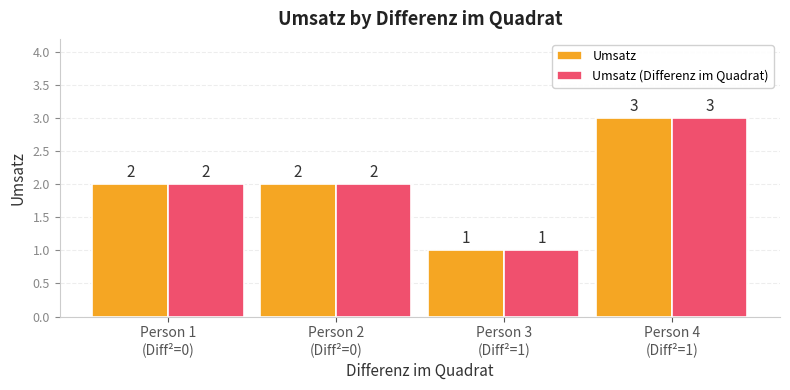

What is the greatest value displayed?

3